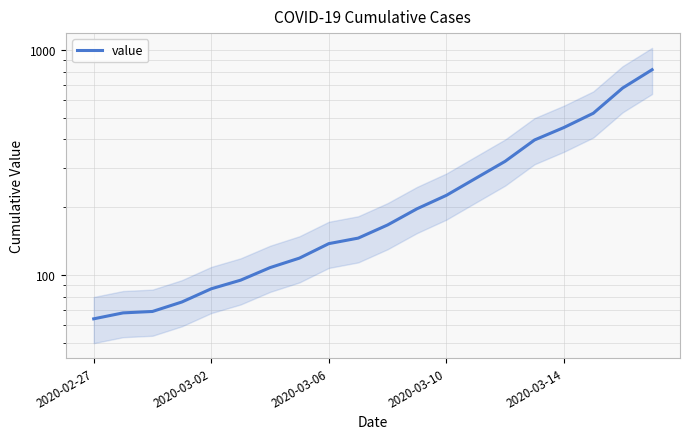

What is the average value?

251